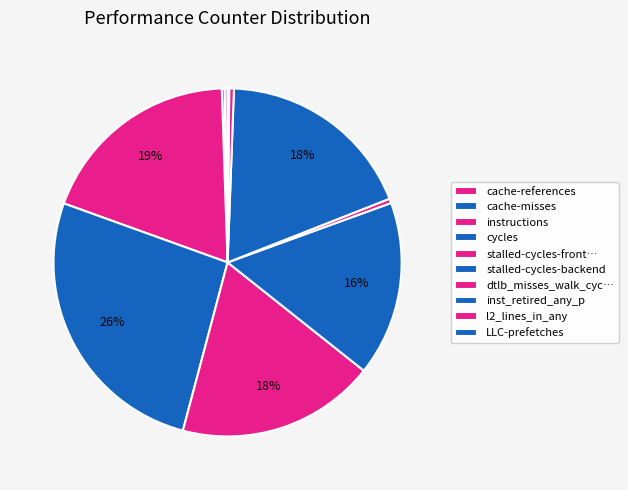

Does stalled-cycles-backend account for over 50% of the chart?

No